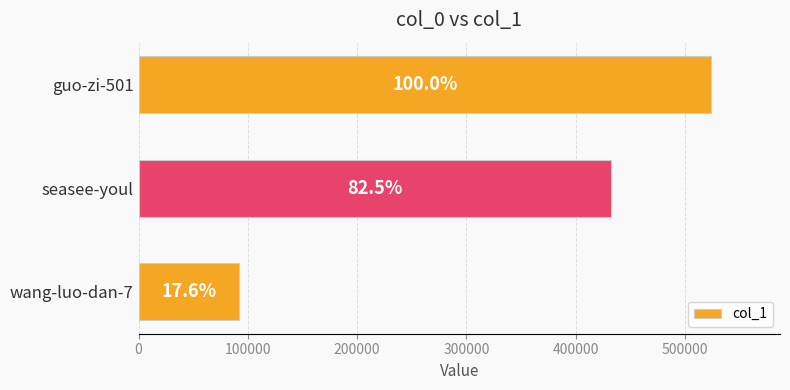

How many bars are there in total?

3